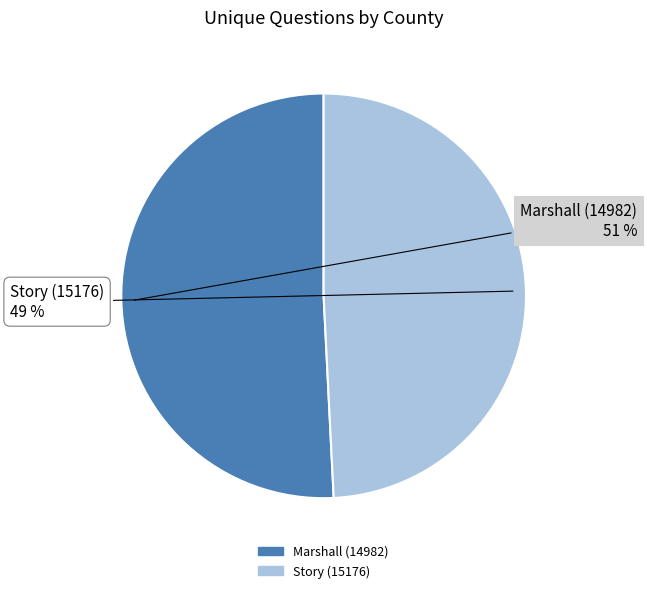

Which category has the biggest portion of the pie?

Marshall (14982)